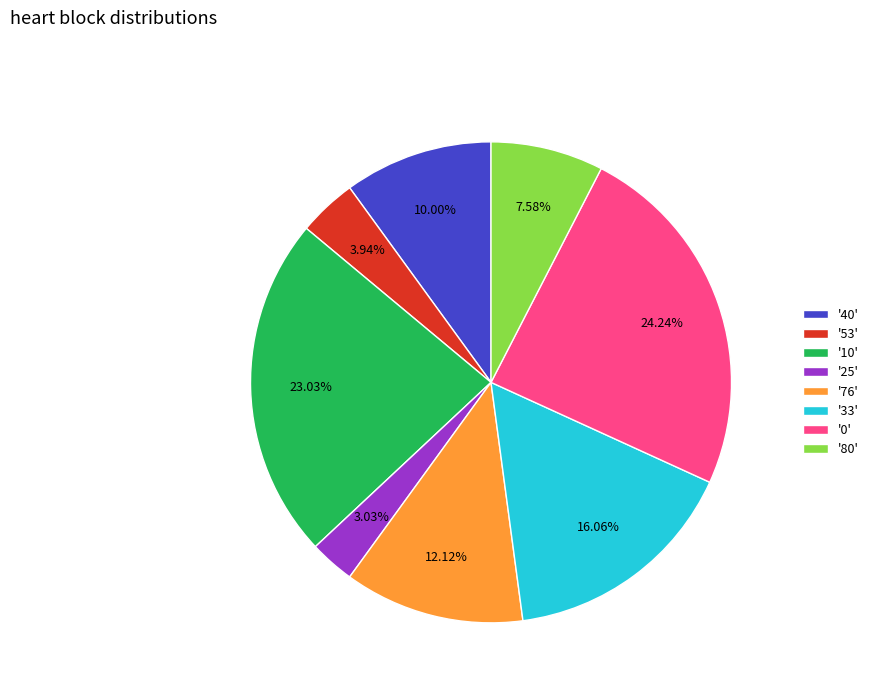

Does any single category account for the majority?

No